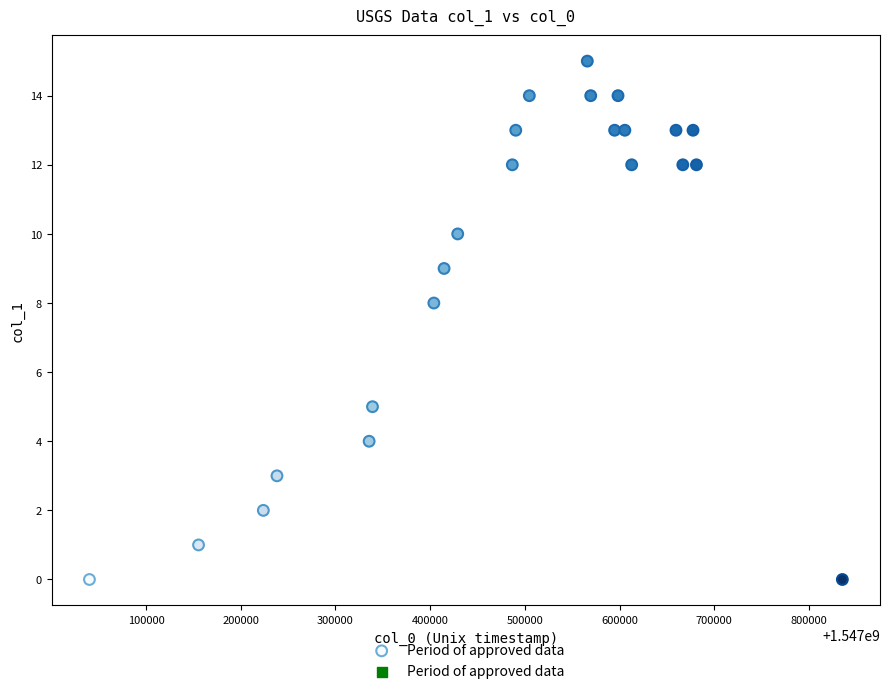

What is the range of Y values (max minus min)?

15